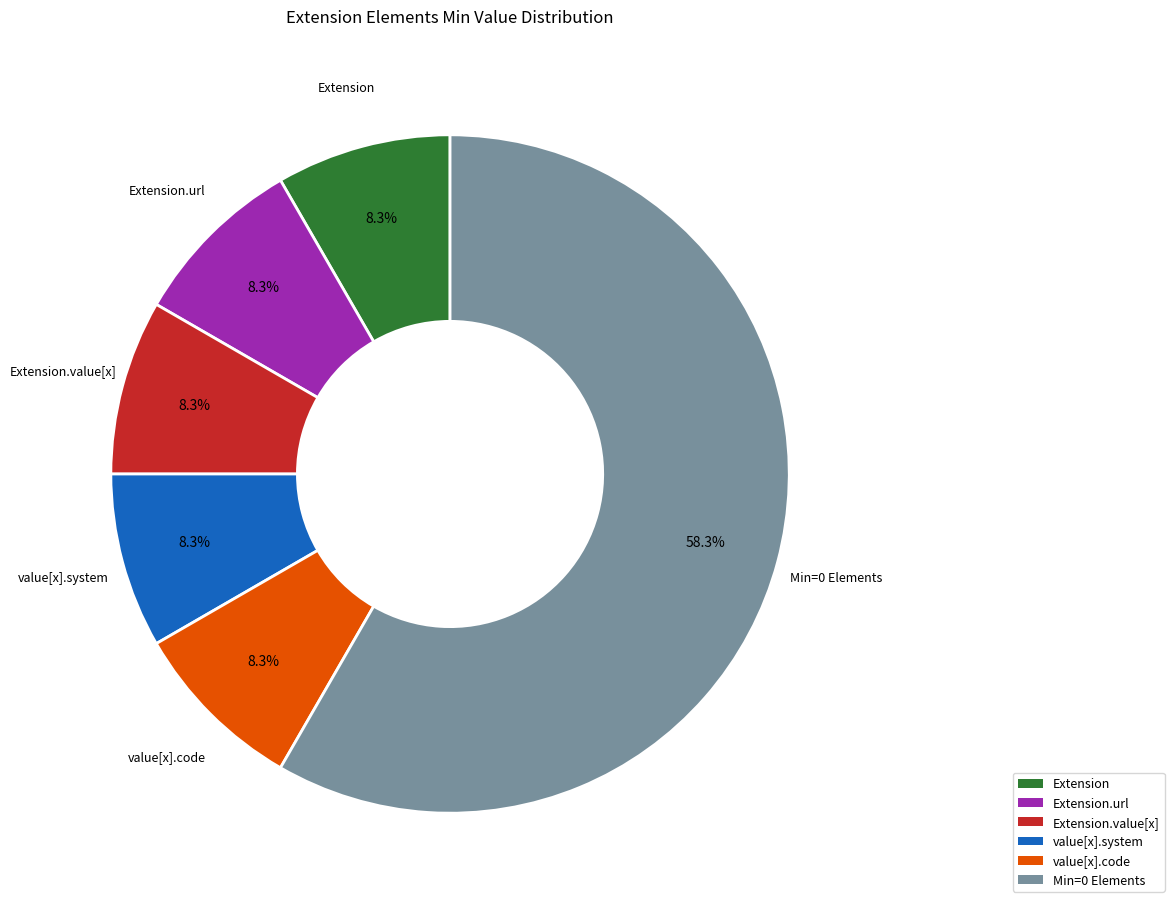

Is there a majority slice in this chart?

Yes